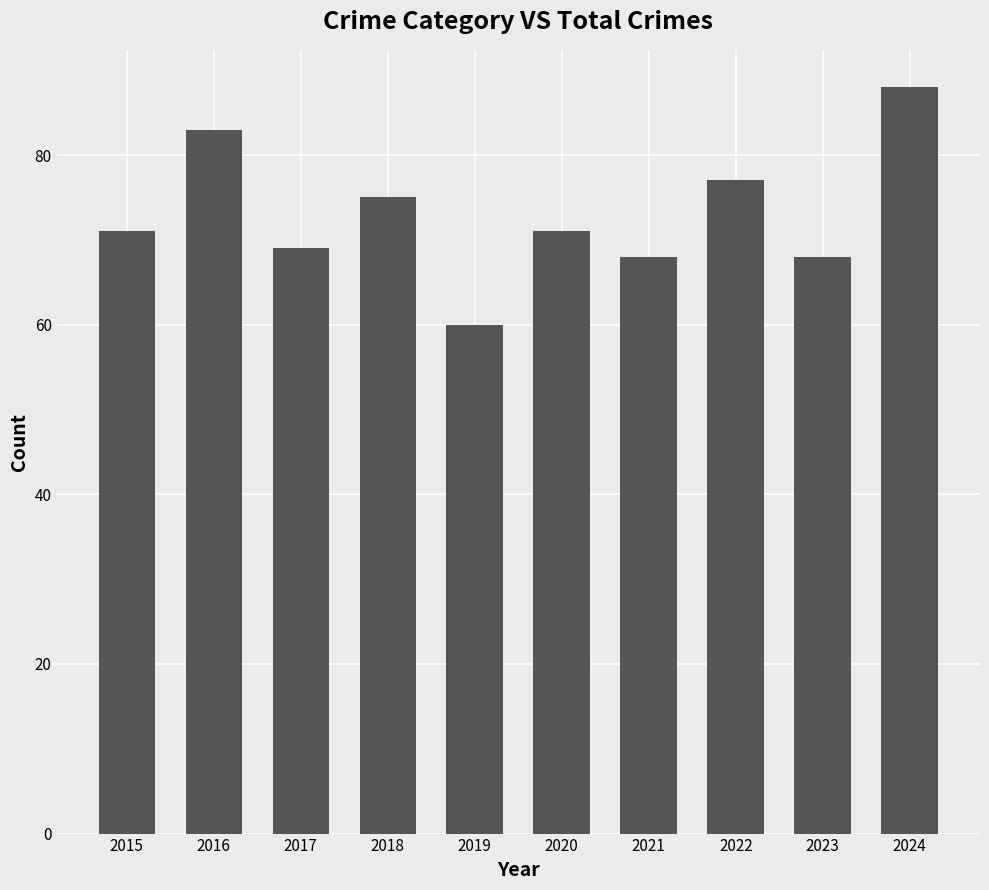

What is the sum of all values?

730